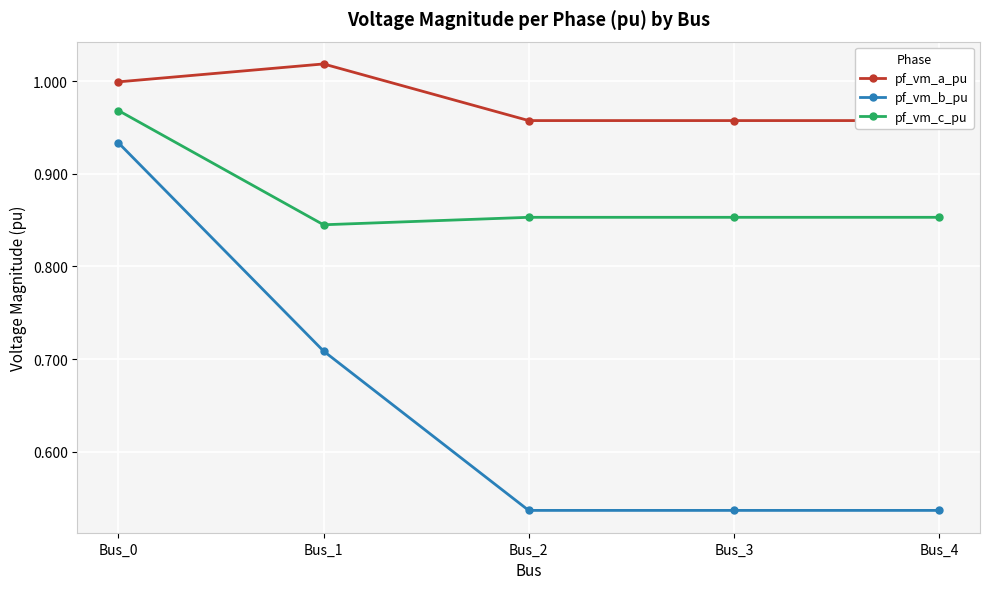

Is it true that pf_vm_a_pu equals 1.0 at Bus_0?

True